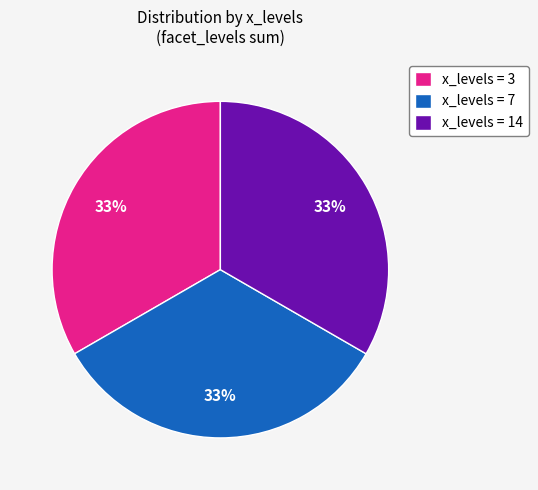

Is the sum of x_levels = 7 and x_levels = 14 greater than half?

Yes